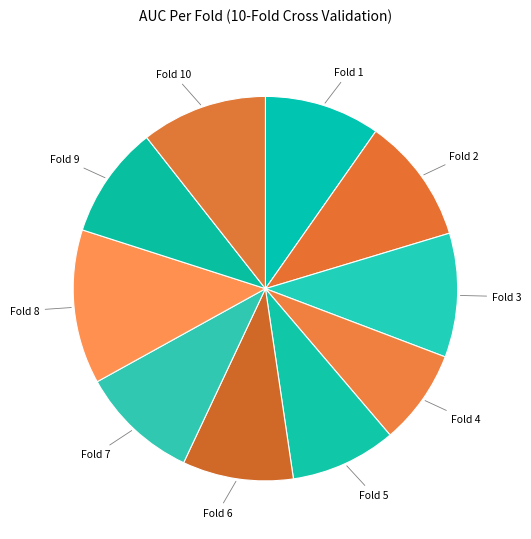

What is the largest slice in the pie chart?

Fold 8